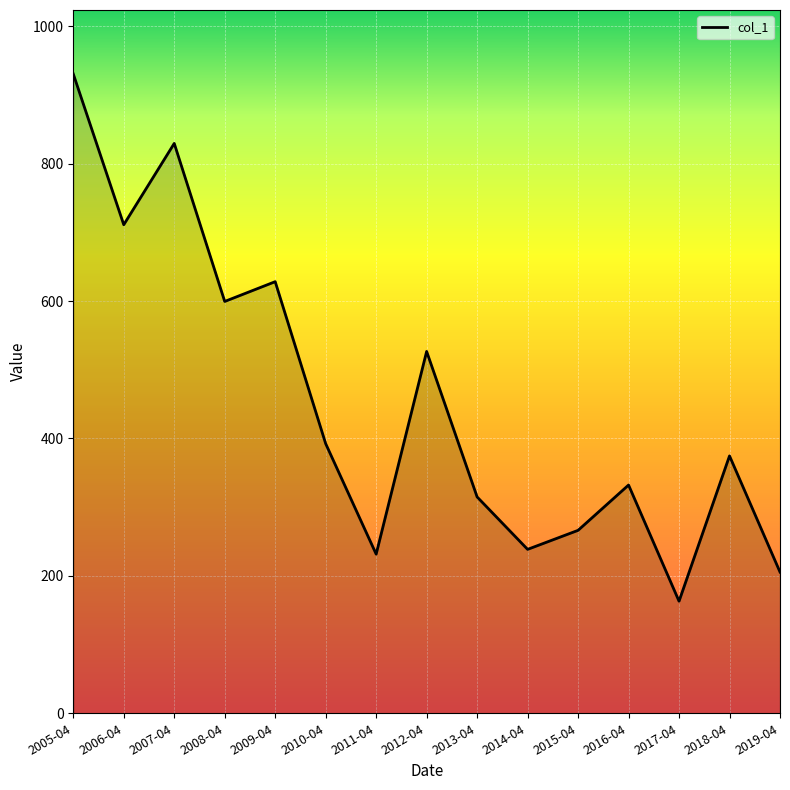

At which category does the data reach its first local peak?

2007-04